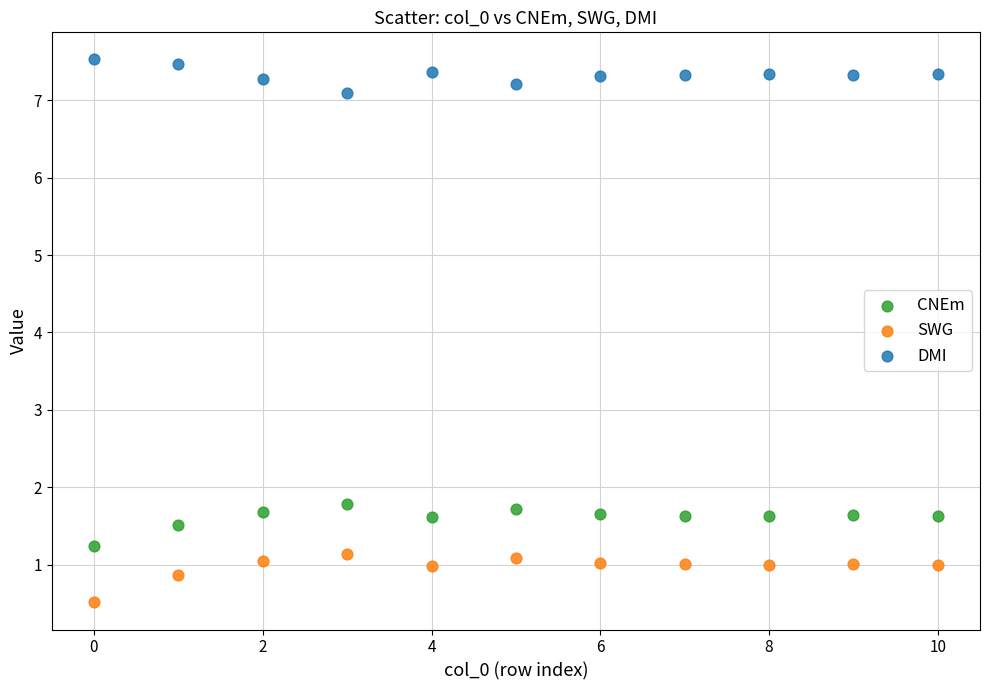

In the DMI series, what Y value is closest to 7?

7.1